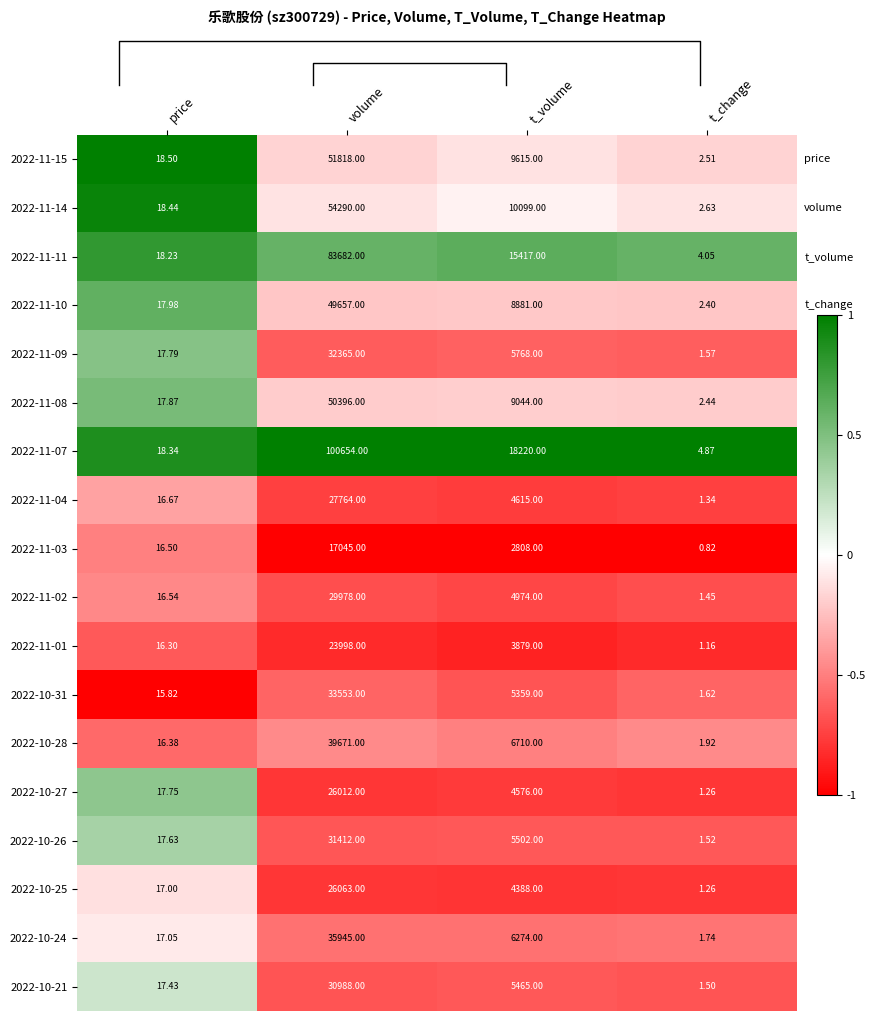

Rank the categories by 2022-11-02 value from highest to lowest.

volume, t_volume, price, t_change